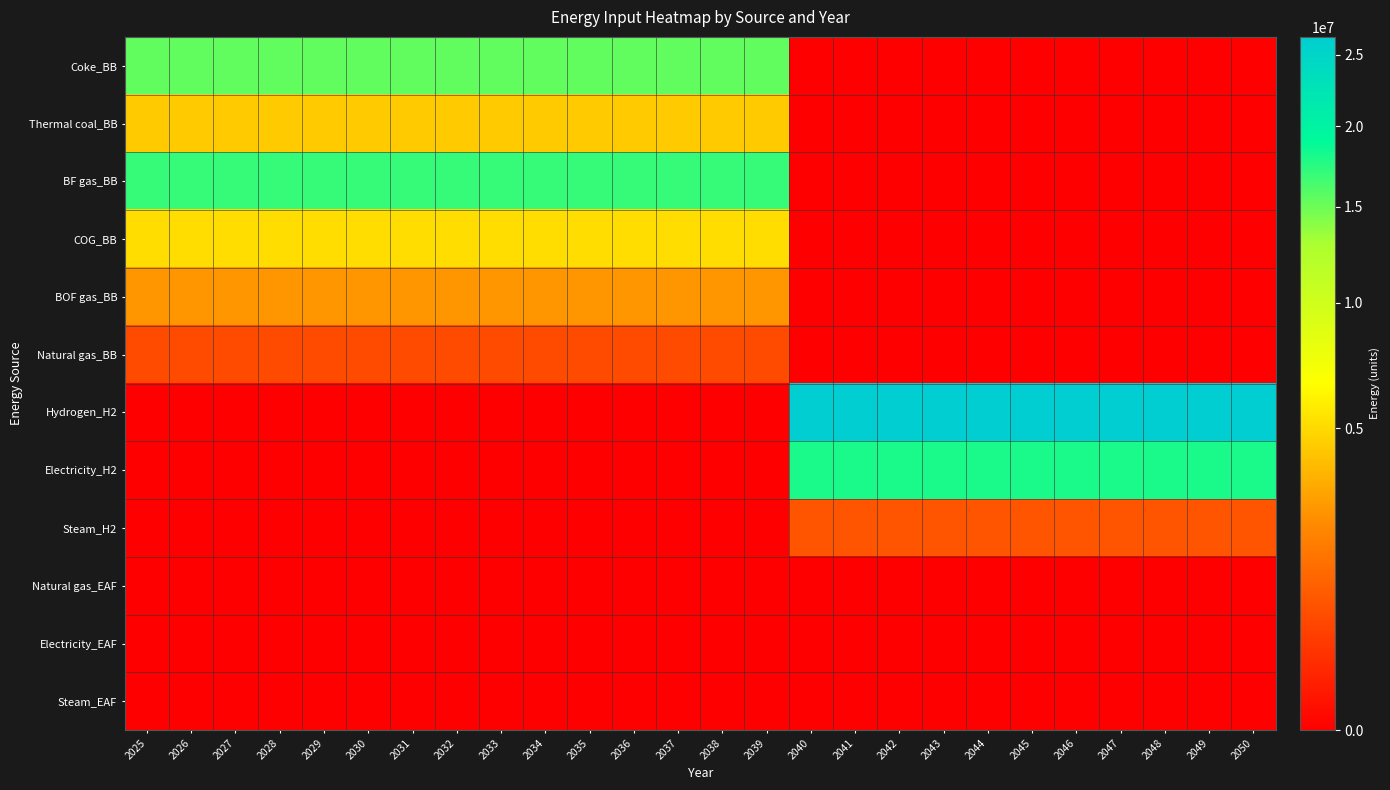

At how many categories does at least one series exceed 2094063?

26